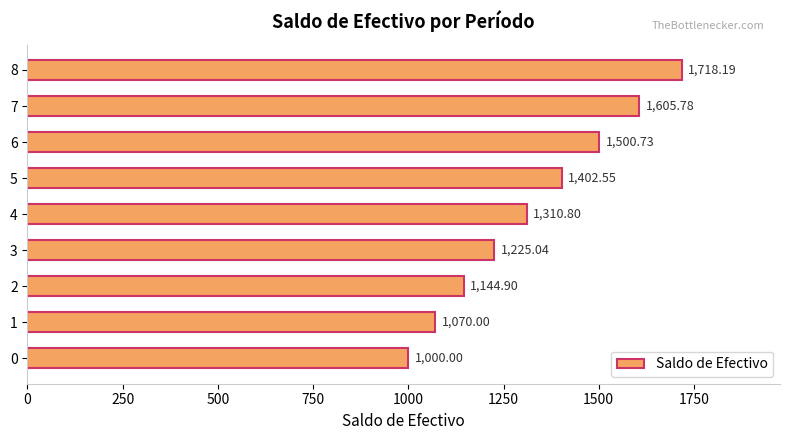

Rank the categories by value from lowest to highest.

0, 1, 2, 3, 4, 5, 6, 7, 8